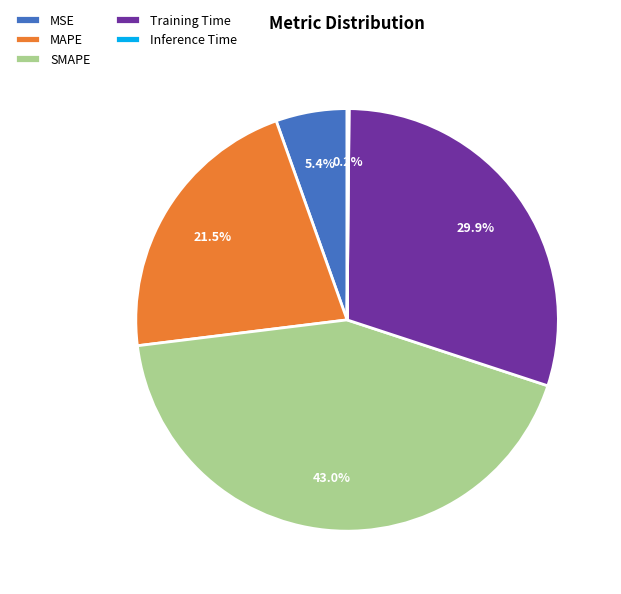

True or false: MSE accounts for 1% of the total.

False